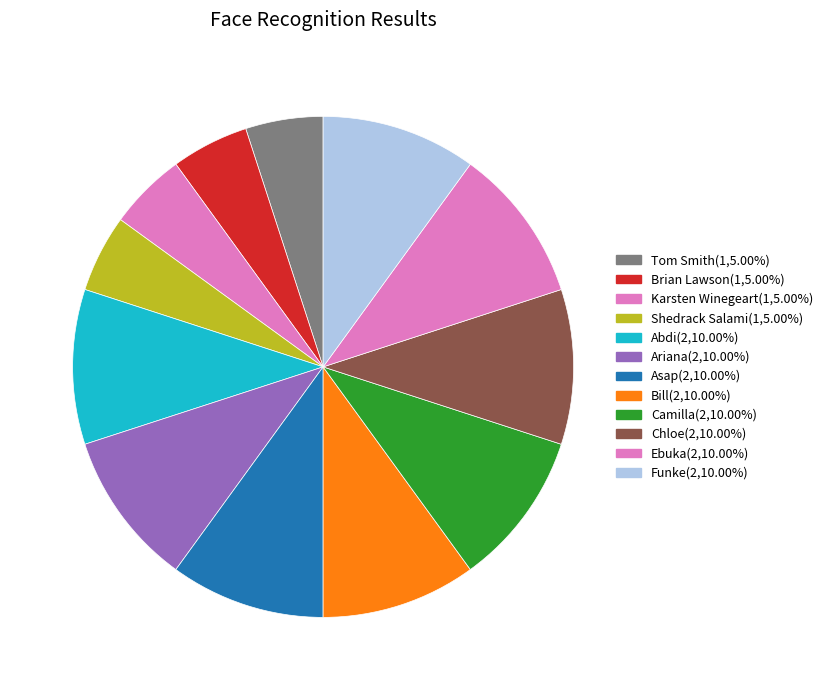

Between Chloe and Tom Smith, which is larger?

Chloe